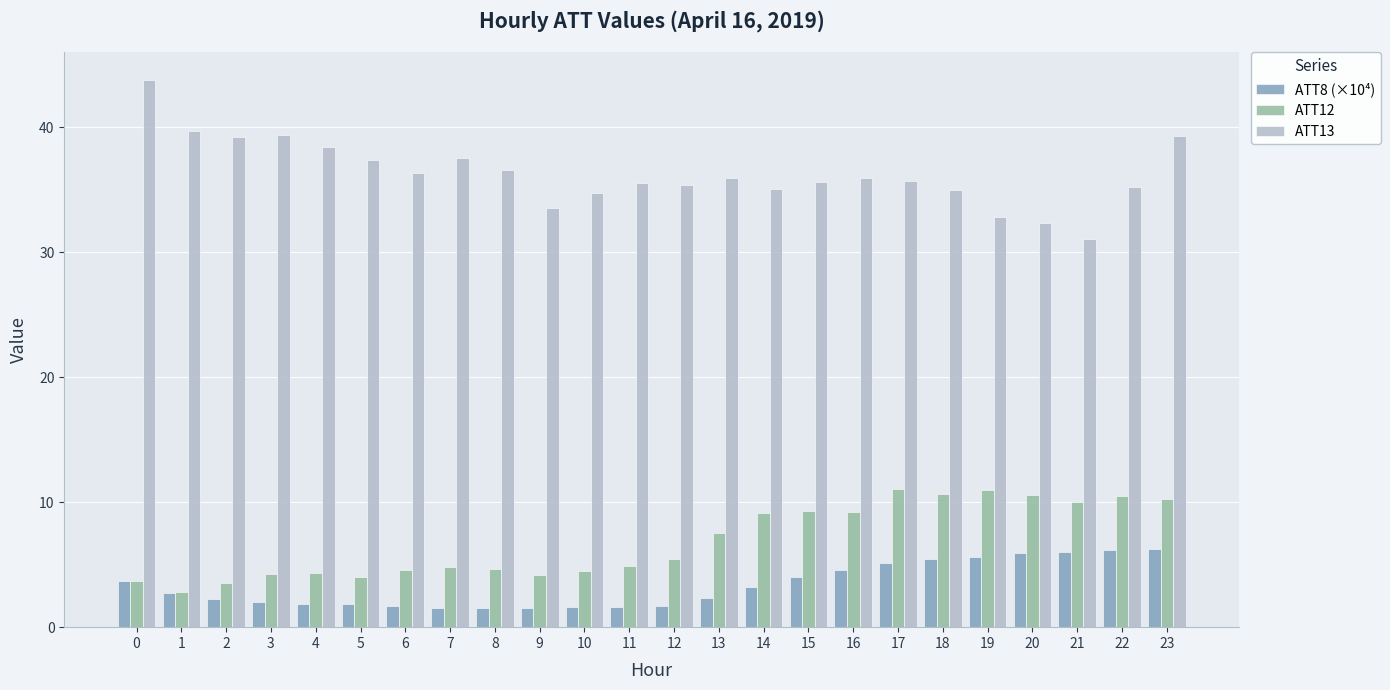

Is it true that ATT8 (×10⁴) equals 3.8 at 23?

False